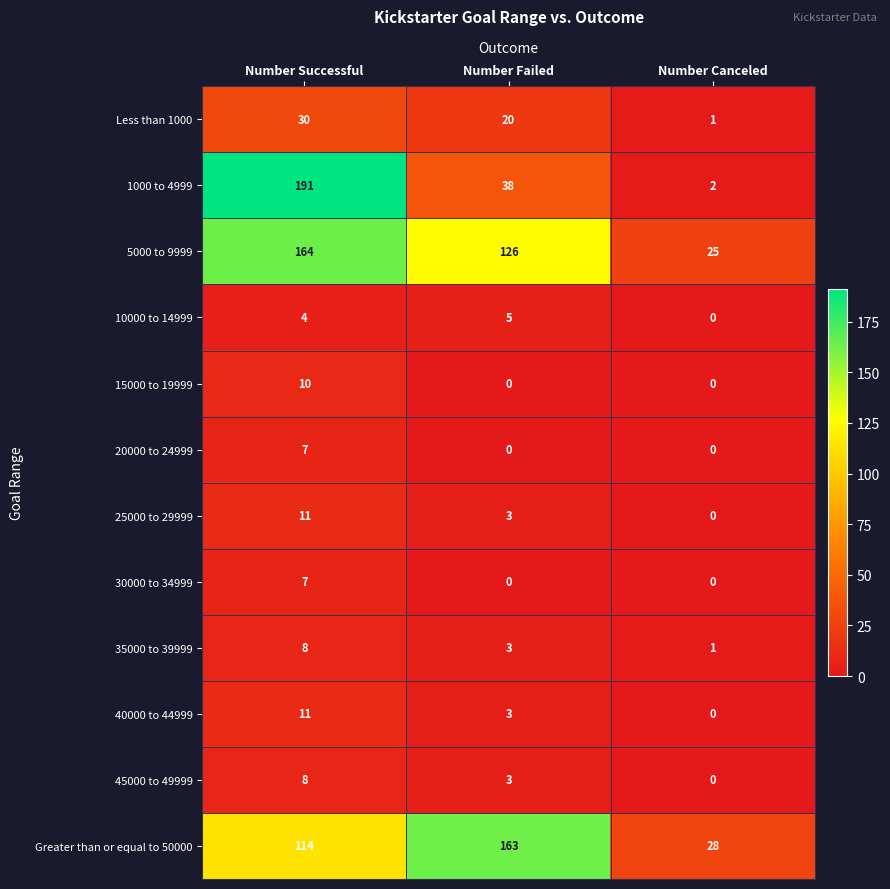

What is the difference between the 15000 to 19999 values at Number Successful and Number Failed?

10